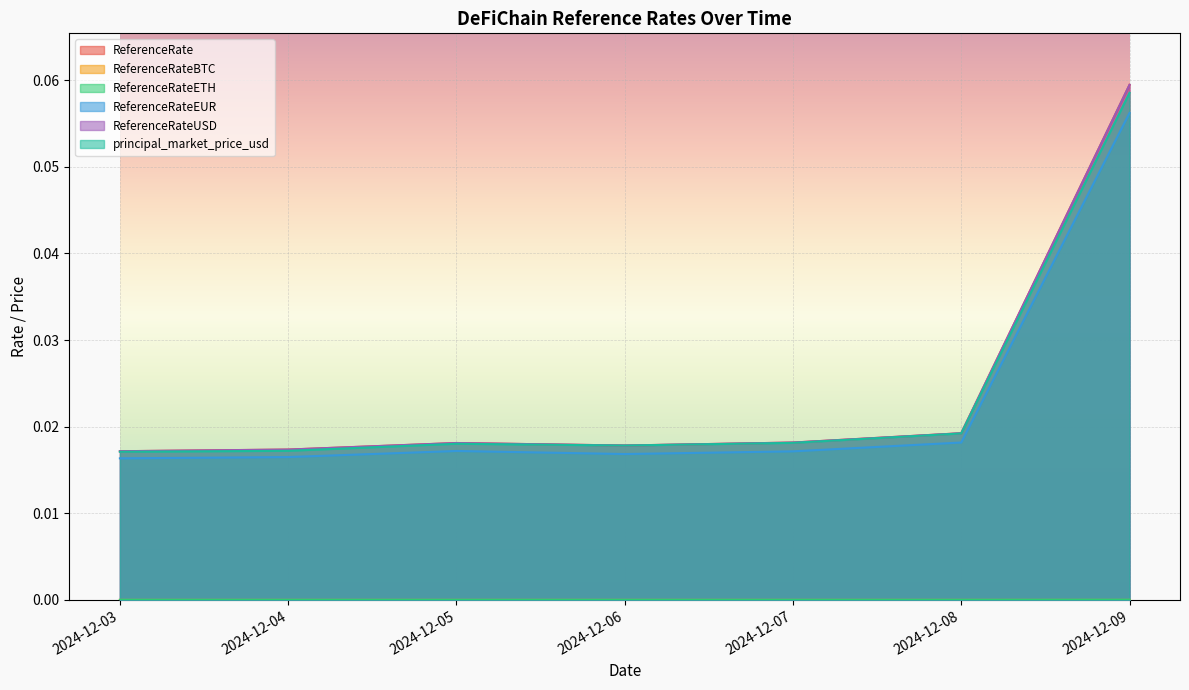

Reading right to left, transcribe all the data shown in this chart.

ReferenceRate: 2024-12-09=0.1	2024-12-08=0.0	2024-12-07=0.0	2024-12-06=0.0	2024-12-05=0.0	2024-12-04=0.0	2024-12-03=0.0
ReferenceRateBTC: 2024-12-09=0.1	2024-12-08=0.0	2024-12-07=0.0	2024-12-06=0.0	2024-12-05=0.0	2024-12-04=0.0	2024-12-03=0.0
ReferenceRateETH: 2024-12-09=0.0	2024-12-08=0.0	2024-12-07=0.0	2024-12-06=0.0	2024-12-05=0.0	2024-12-04=0.0	2024-12-03=0.0
ReferenceRateEUR: 2024-12-09=0.1	2024-12-08=0.0	2024-12-07=0.0	2024-12-06=0.0	2024-12-05=0.0	2024-12-04=0.0	2024-12-03=0.0
ReferenceRateUSD: 2024-12-09=0.1	2024-12-08=0.0	2024-12-07=0.0	2024-12-06=0.0	2024-12-05=0.0	2024-12-04=0.0	2024-12-03=0.0
principal_market_price_usd: 2024-12-09=0.0	2024-12-08=0.0	2024-12-07=0.0	2024-12-06=0.0	2024-12-05=0.0	2024-12-04=0.0	2024-12-03=0.0